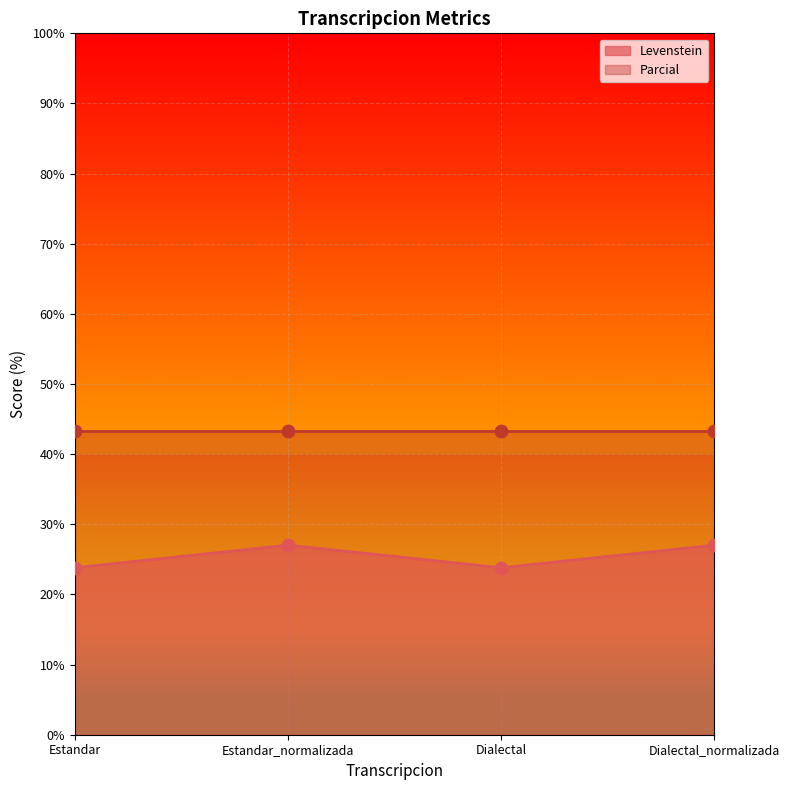

What is the ratio of the value at Estandar_normalizada to the value at Estandar?

1.1